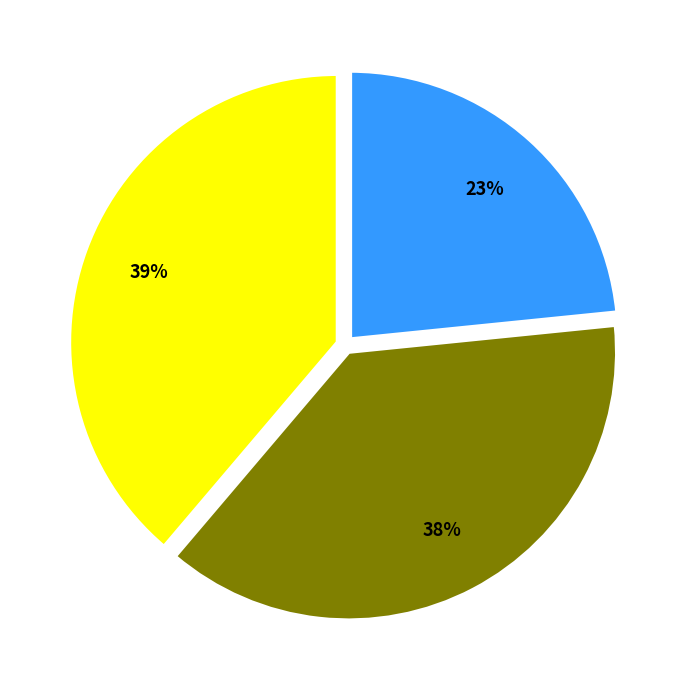

Does any single category account for the majority?

No